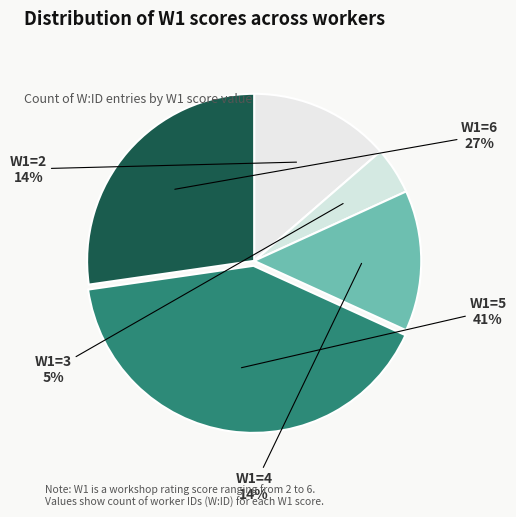

Does any single category account for the majority?

No